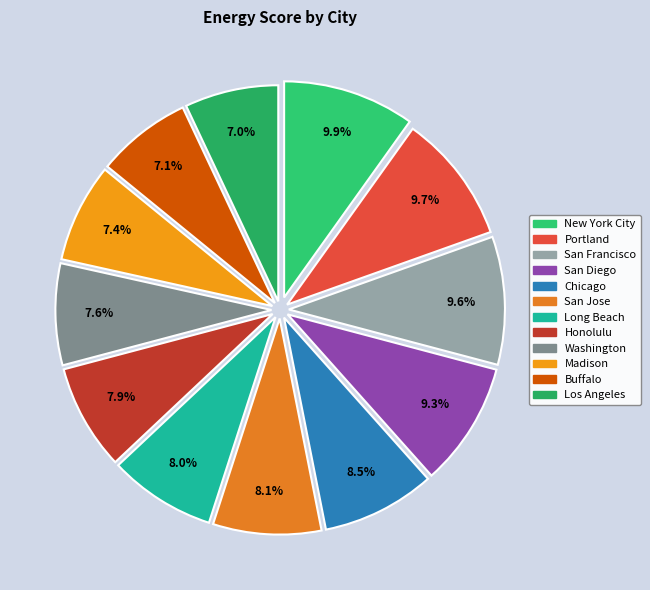

The Honolulu slice represents 20% of the pie. True or false?

False